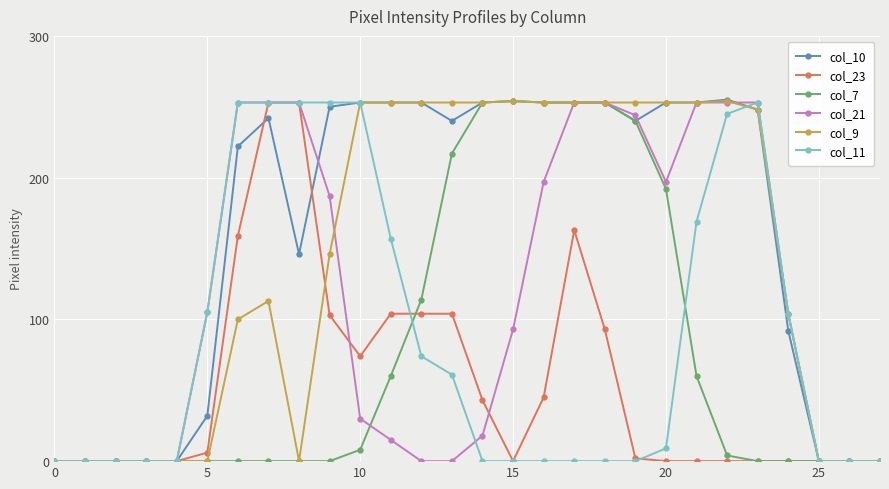

At how many categories does at least one series exceed 49?

20